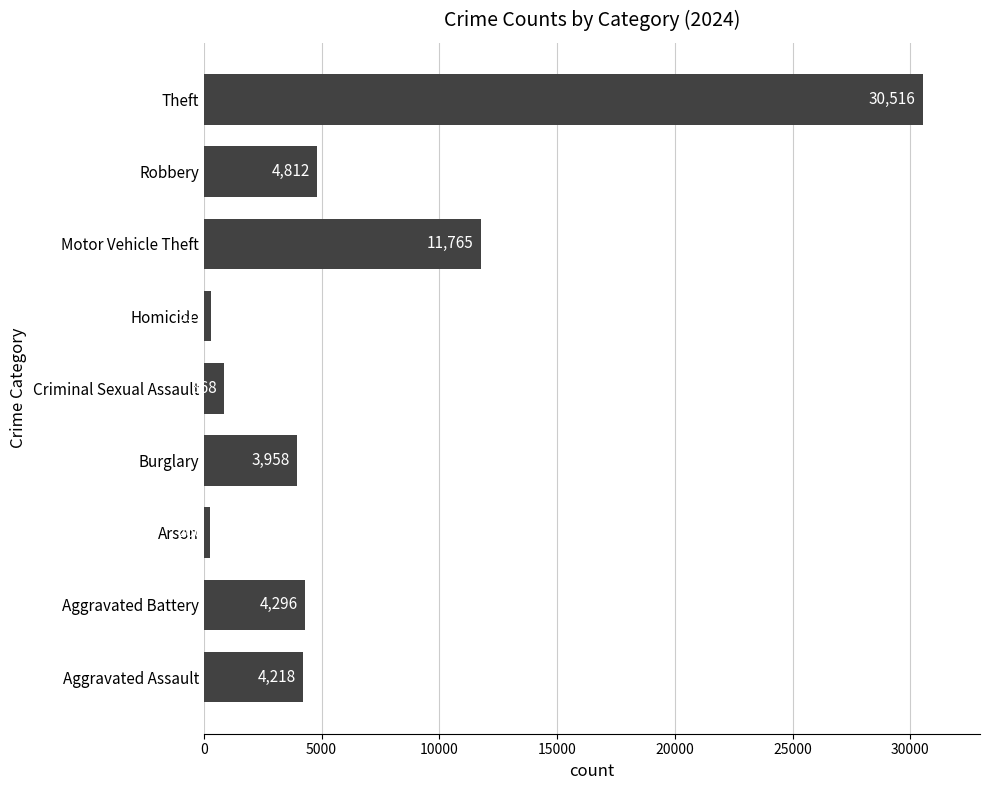

List the labels in order of value, largest first.

Theft, Motor Vehicle Theft, Robbery, Aggravated Battery, Aggravated Assault, Burglary, Criminal Sexual Assault, Homicide, Arson